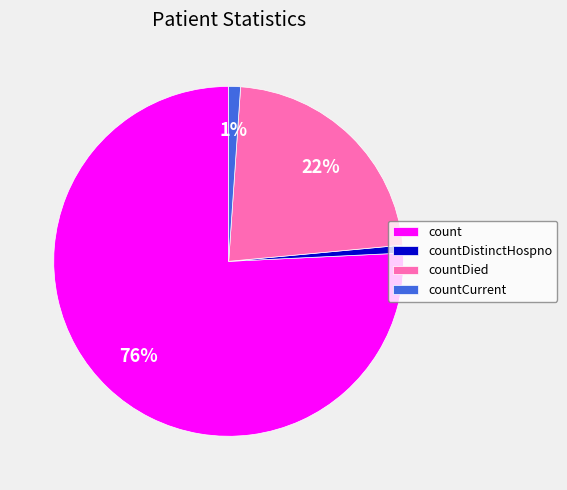

Combined, do countCurrent and countDistinctHospno account for over 50%?

No